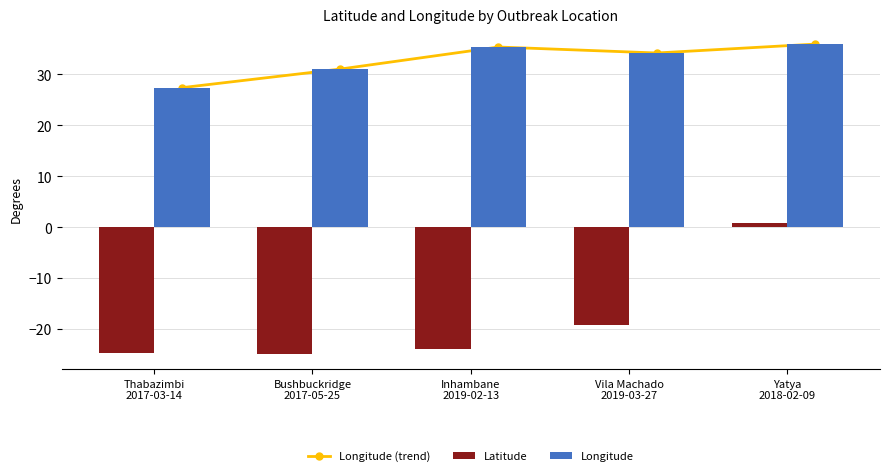

The Longitude series shows 27.4 at Thabazimbi
2017-03-14. True or false?

True